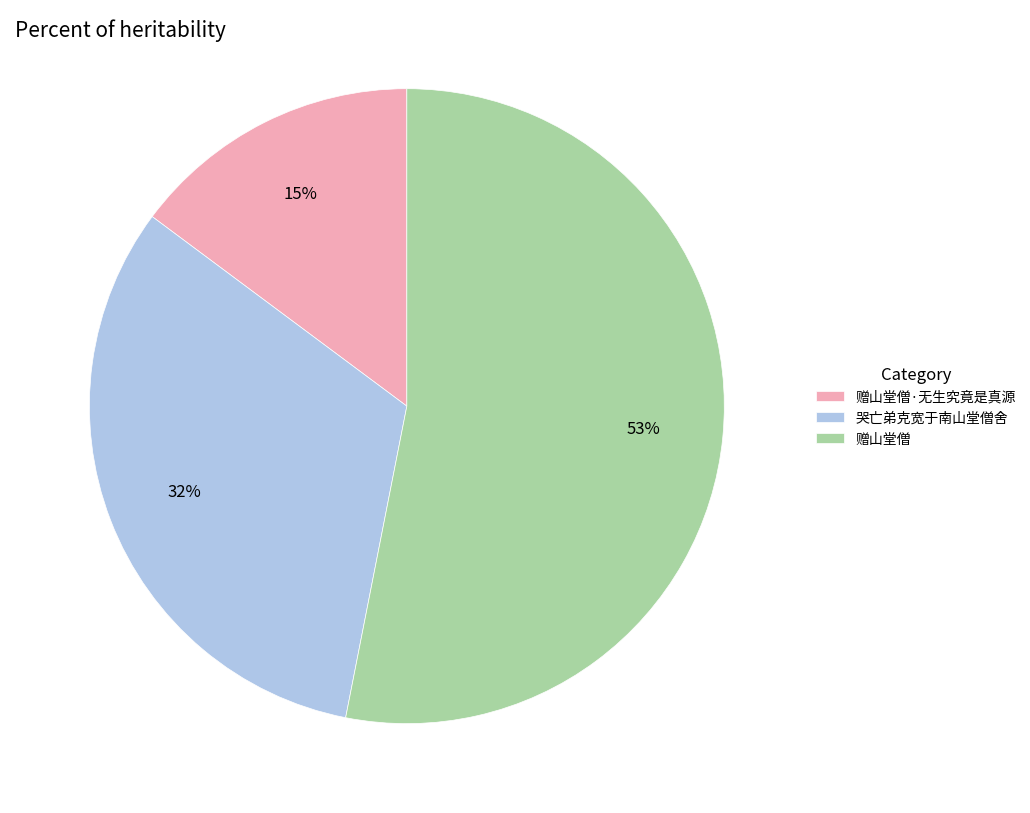

Count the number of slices in the pie.

3